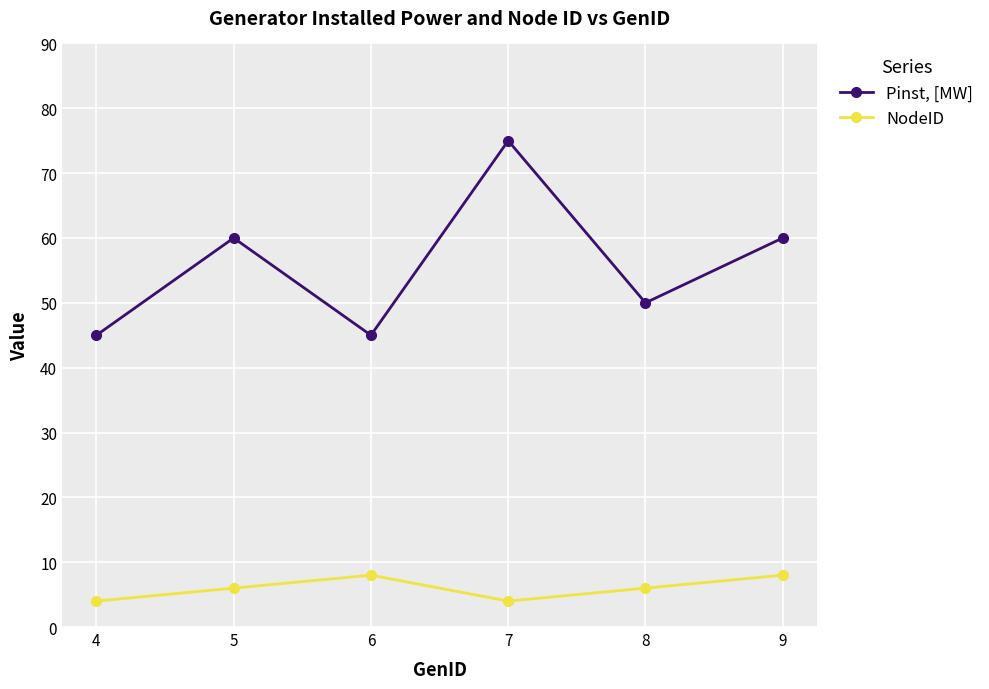

How many interior local valleys does the Pinst, [MW] series have?

2